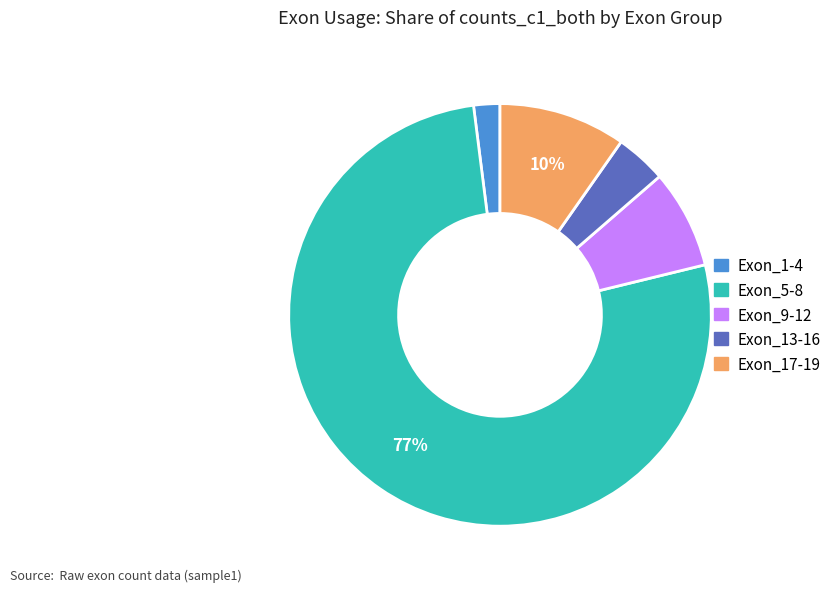

Is there a majority slice in this chart?

Yes